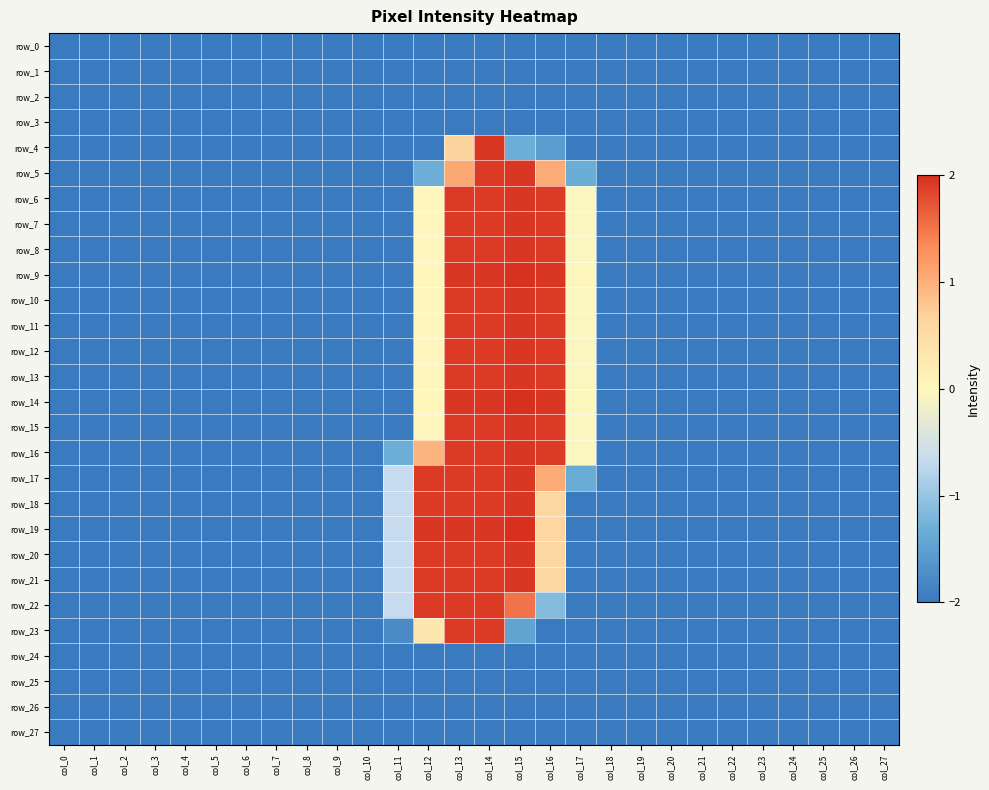

What value does the row_8 series have at col_4?

-2.0